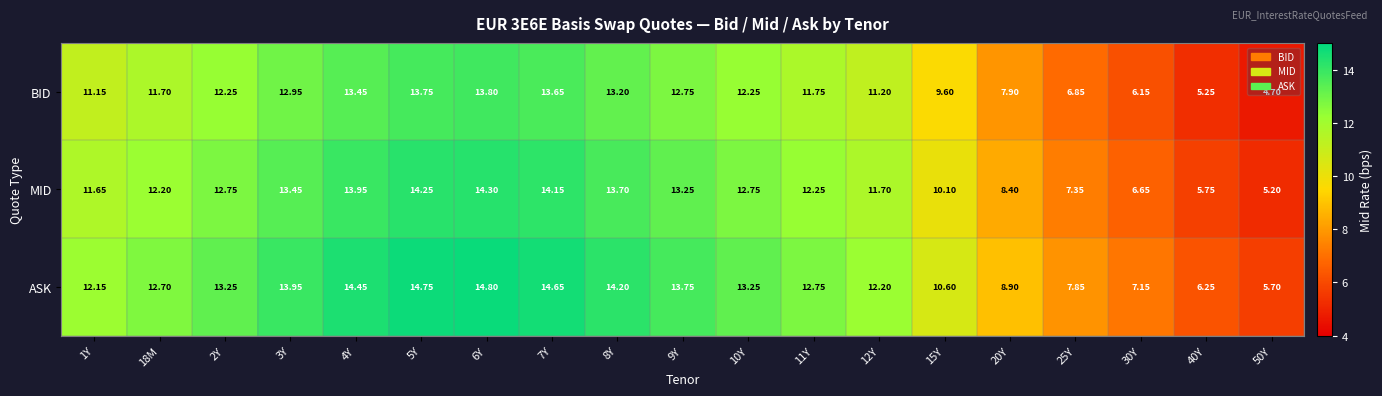

Is the value of ASK at 50Y greater than the value of MID at 18M?

No